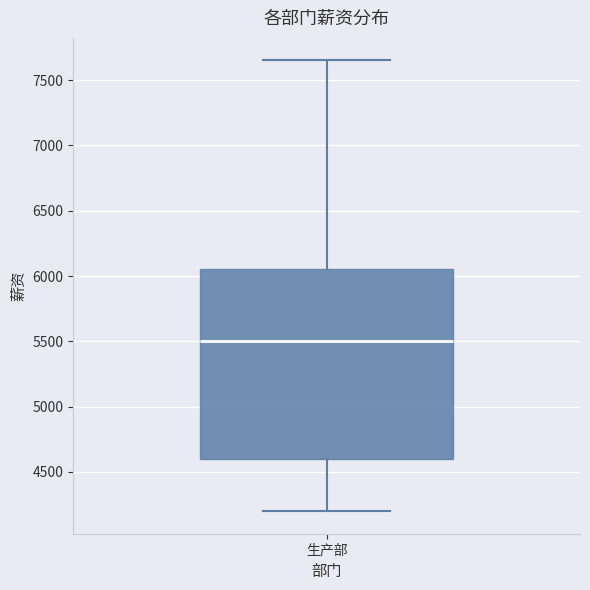

Read this box plot against the y-axis: the position of the median line, the range covered by the box, and the ends of both whiskers. The values are not printed on the chart, so give them approximately, as read against the axis.

median 5500, box 4600 to 6050, whiskers 4200 to 7650